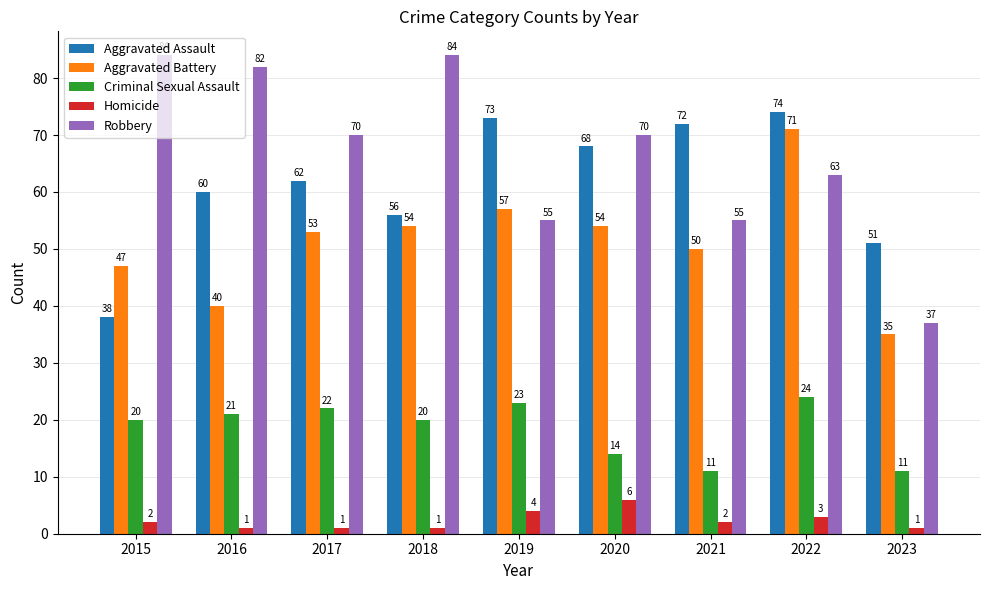

How many groups of bars are there?

9